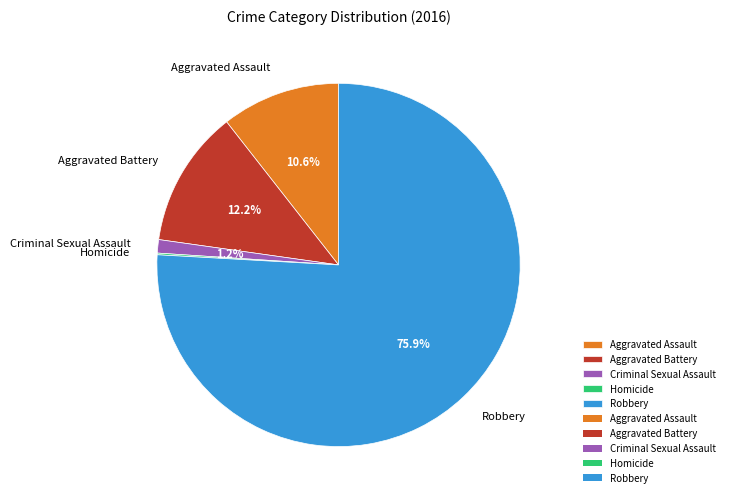

Between Criminal Sexual Assault and Aggravated Battery, which is larger?

Aggravated Battery